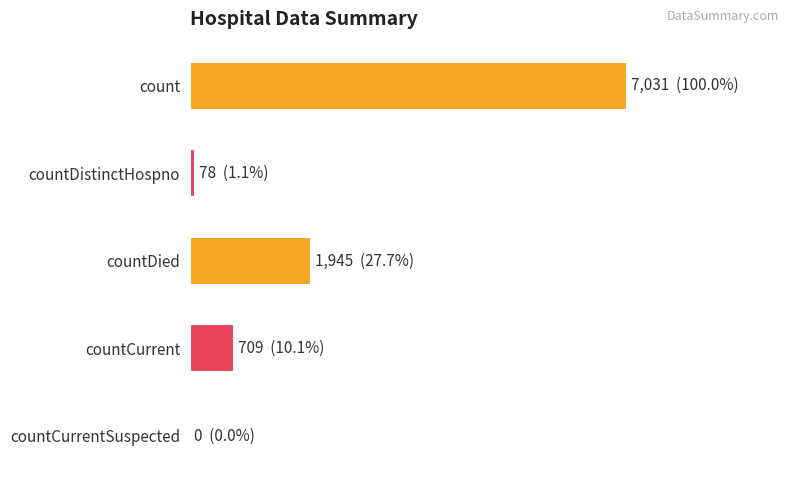

What is the difference between the maximum and second lowest values?

6953